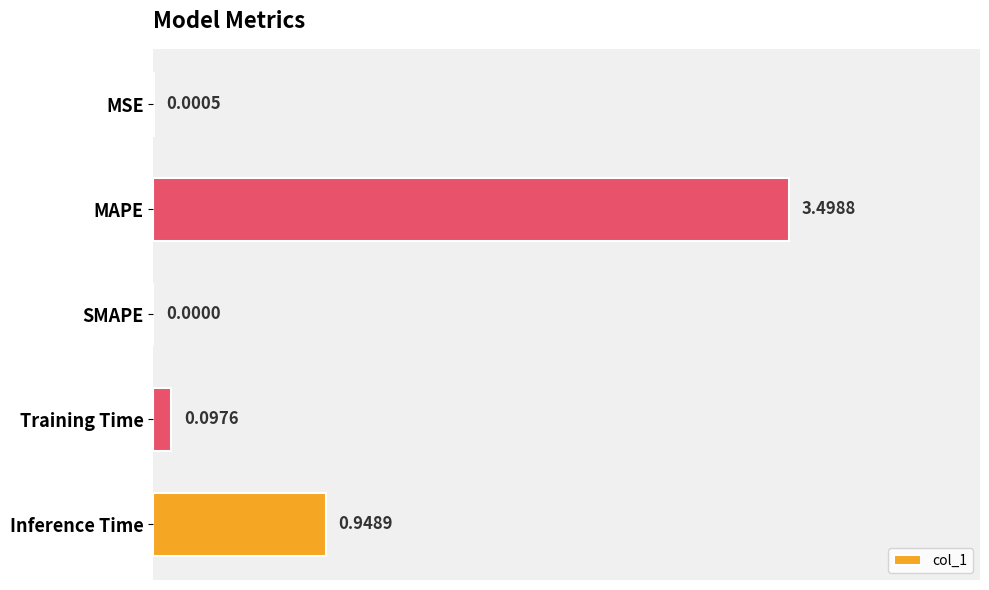

What is the change in value from MSE to Training Time?

+0.1